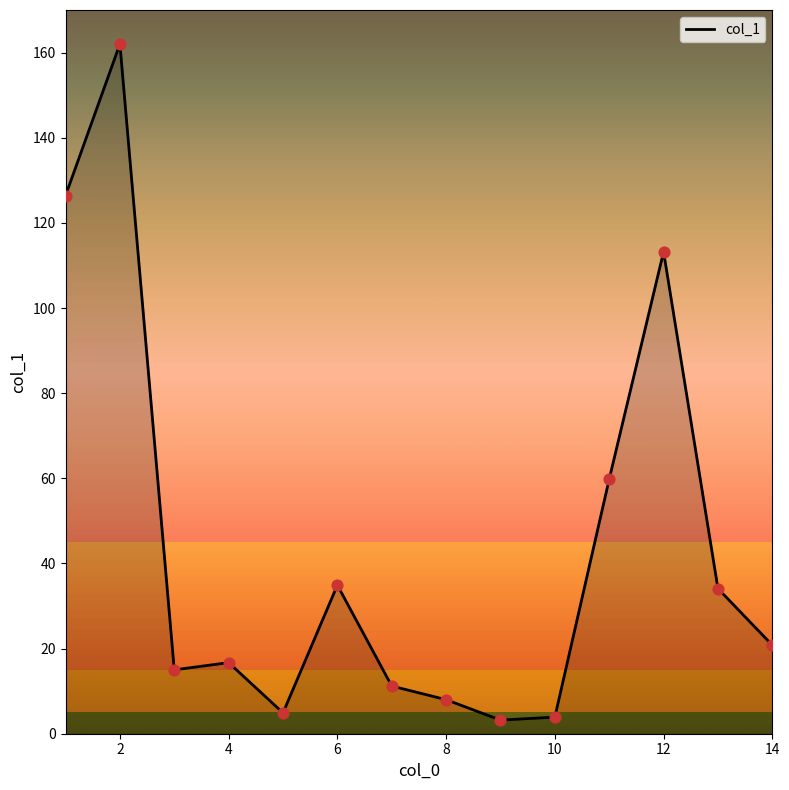

What is the difference between the maximum and minimum values?

158.8